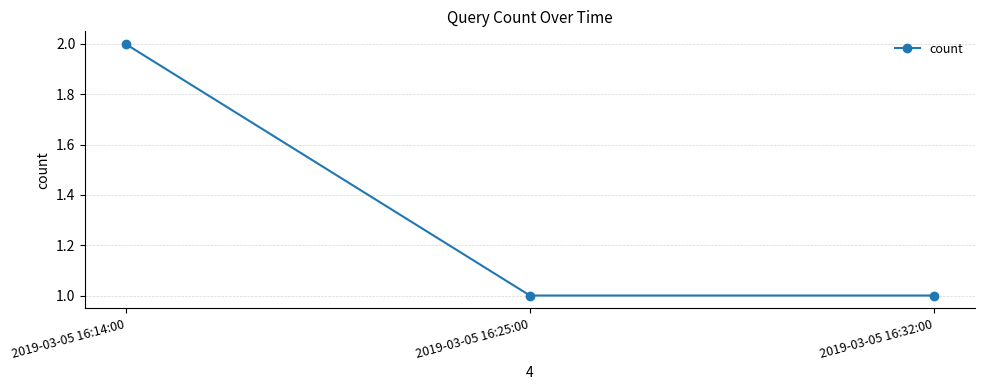

Is it true that the value at 2019-03-05 16:32:00 is 2?

False